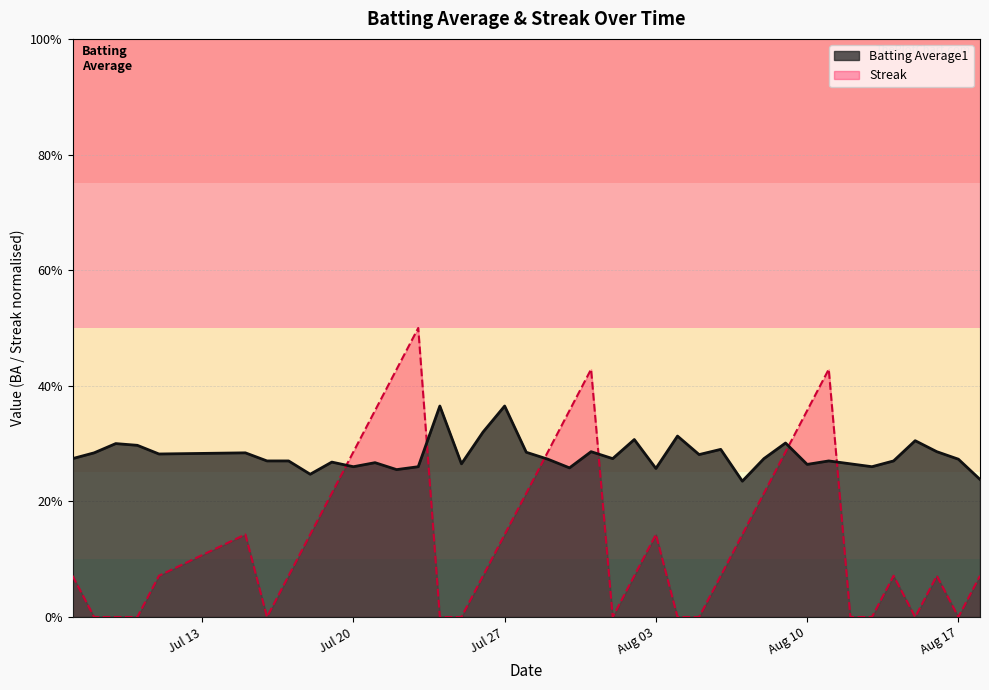

How many times do Batting Average1 and Streak cross each other?

6